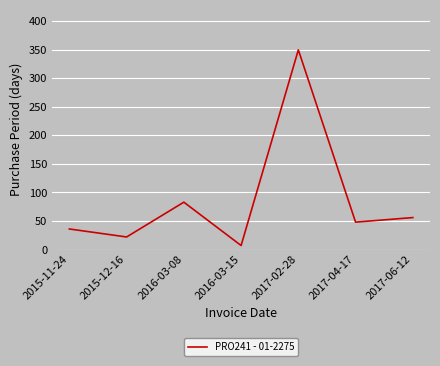

Between 2017-04-17 and 2017-02-28, which is larger?

2017-02-28